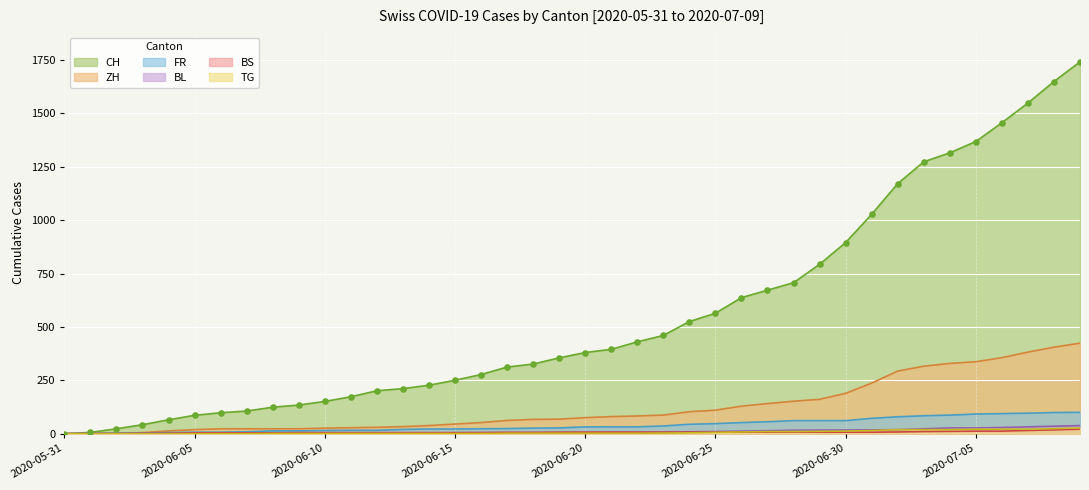

Is the value of BL at 2020-06-26 greater than the value of BS at 2020-07-01?

Yes